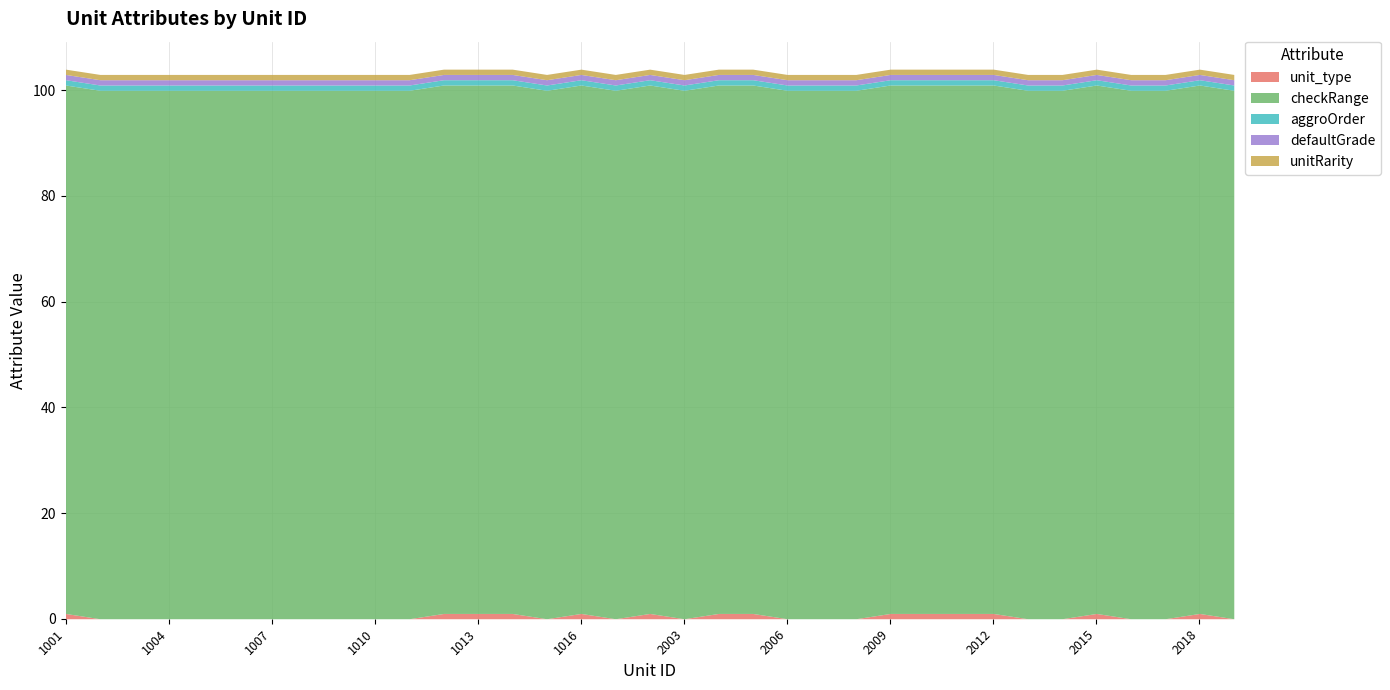

At how many categories does at least one series exceed 89?

35